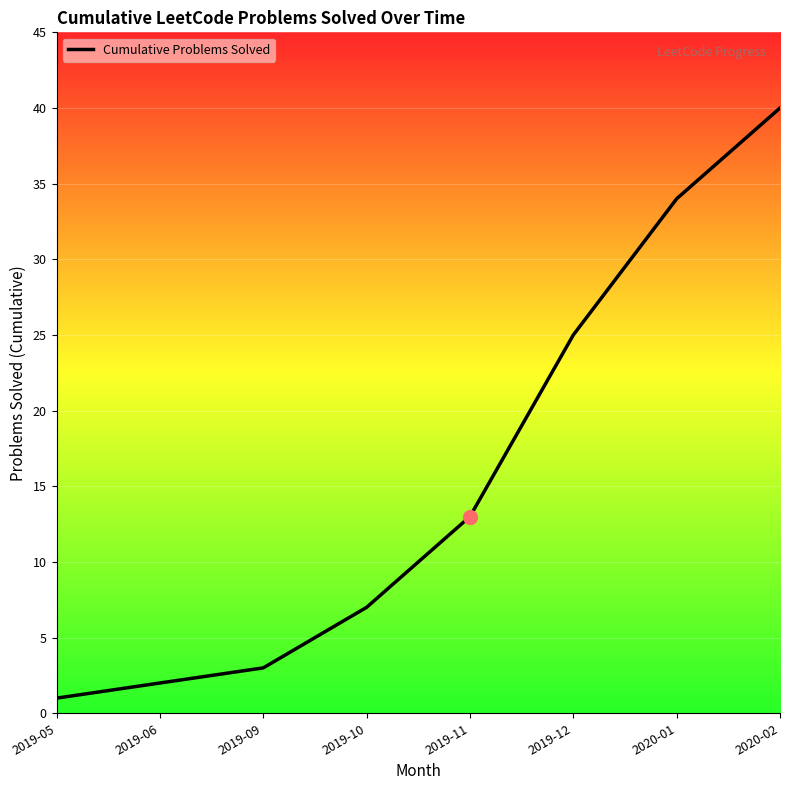

What position from the left is 2019-12?

6